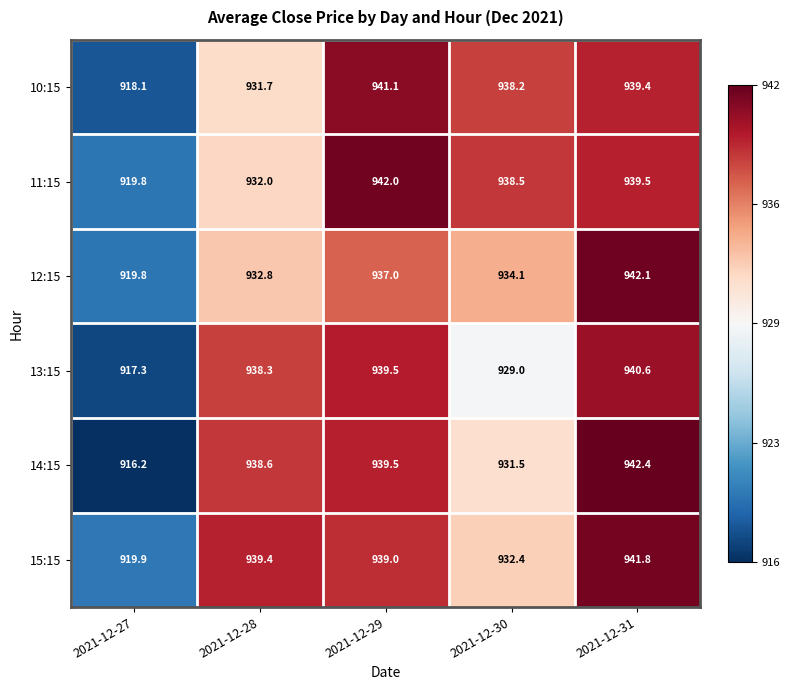

Which label corresponds to the largest value in the chart?

2021-12-31